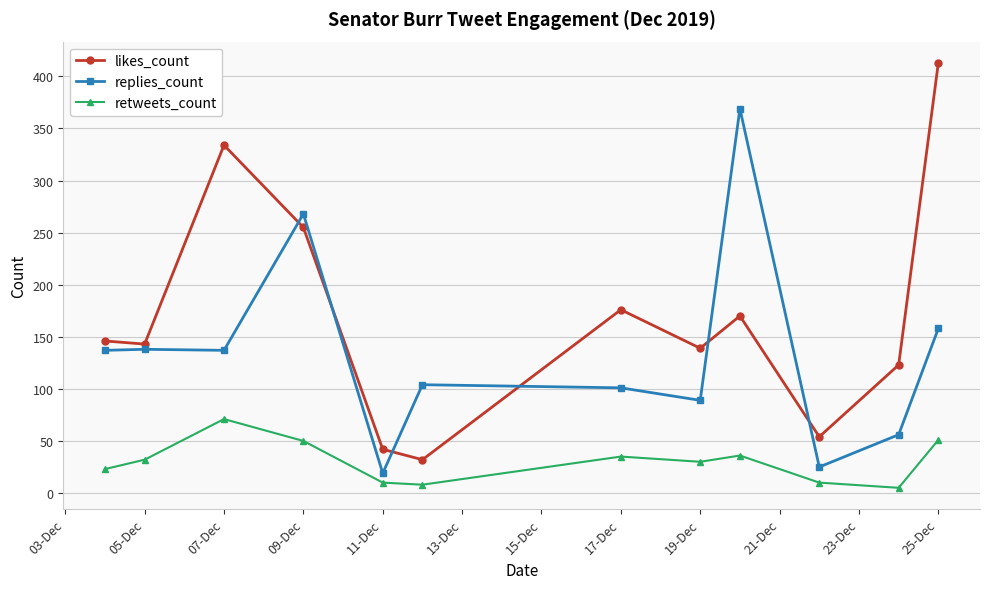

How many series are shown in this chart?

3